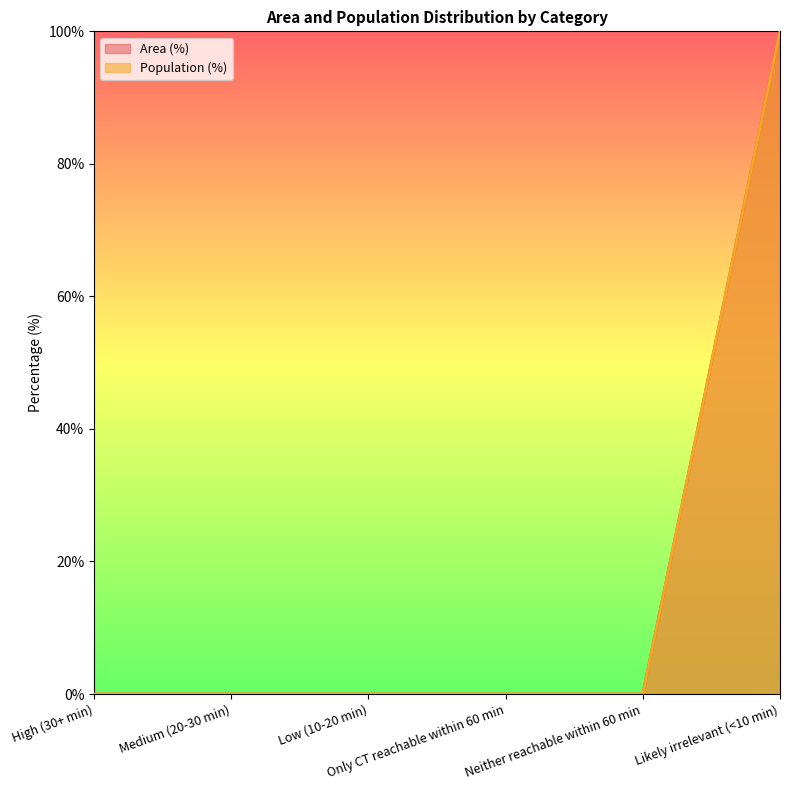

At High (30+ min), list the series in order from largest to smallest.

Area (%), Population (%)